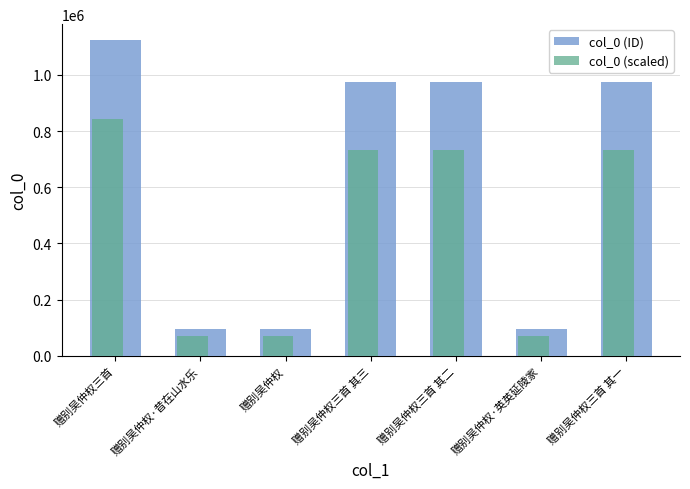

What is the difference between the col_0 (ID) values at 赠别吴仲权·英英延陵家 and 赠别吴仲权?

2.0